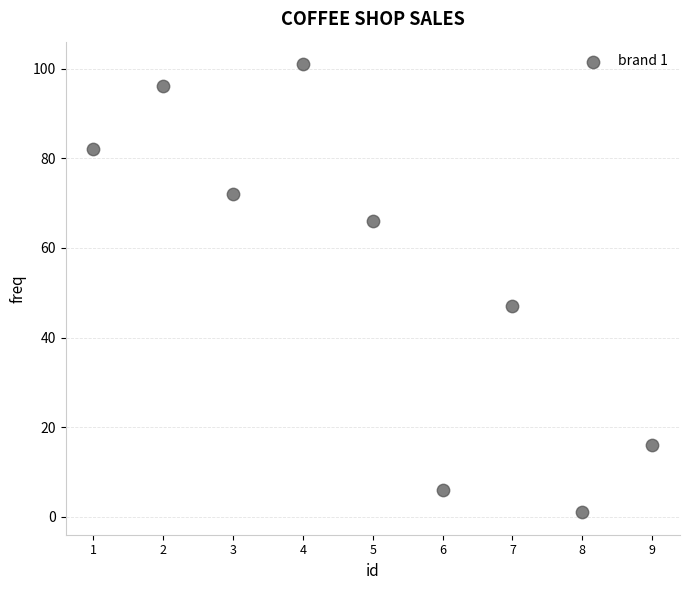

What is the range of X values (max minus min)?

8